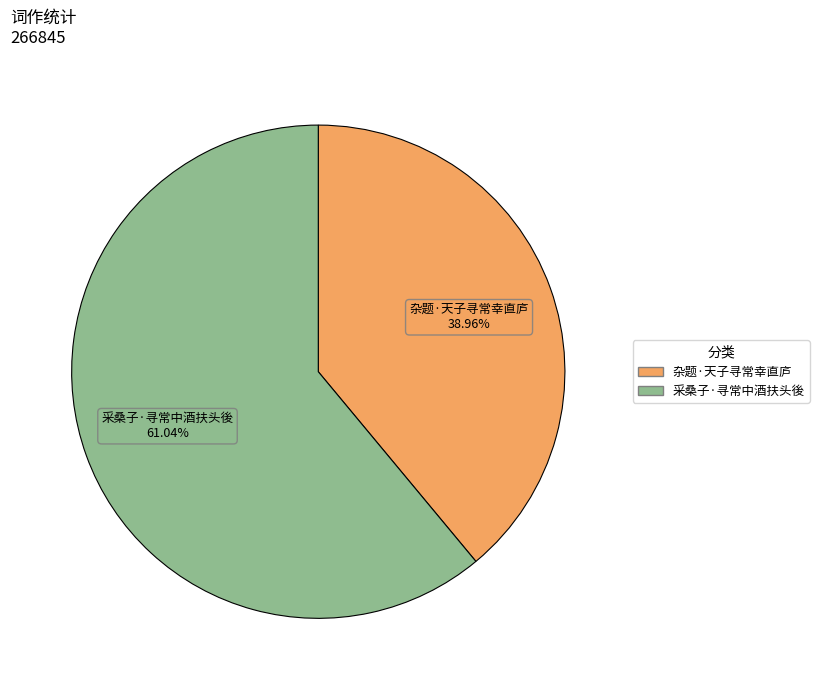

Does 采桑子·寻常中酒扶头後 represent more than half of the total?

Yes